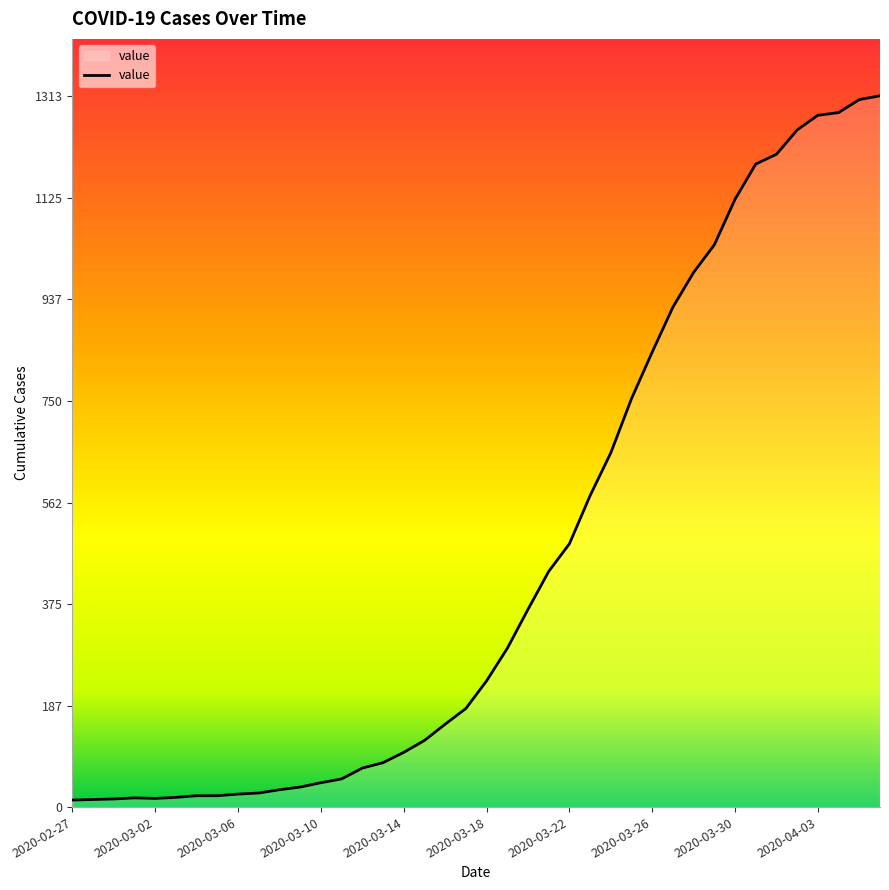

What is the difference between the maximum and minimum values?

1300